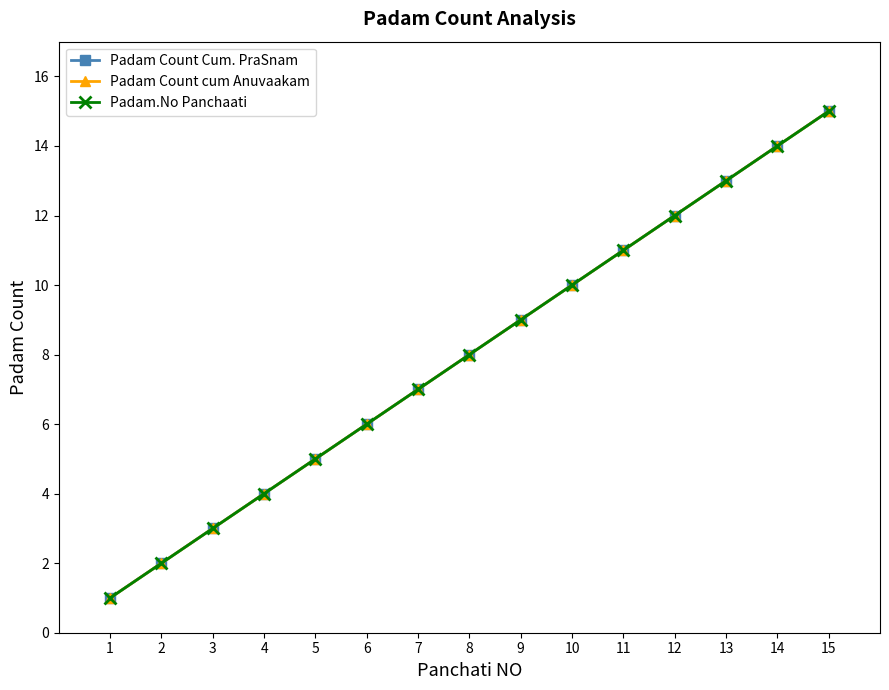

Is this an area chart (filled region under the line)?

No